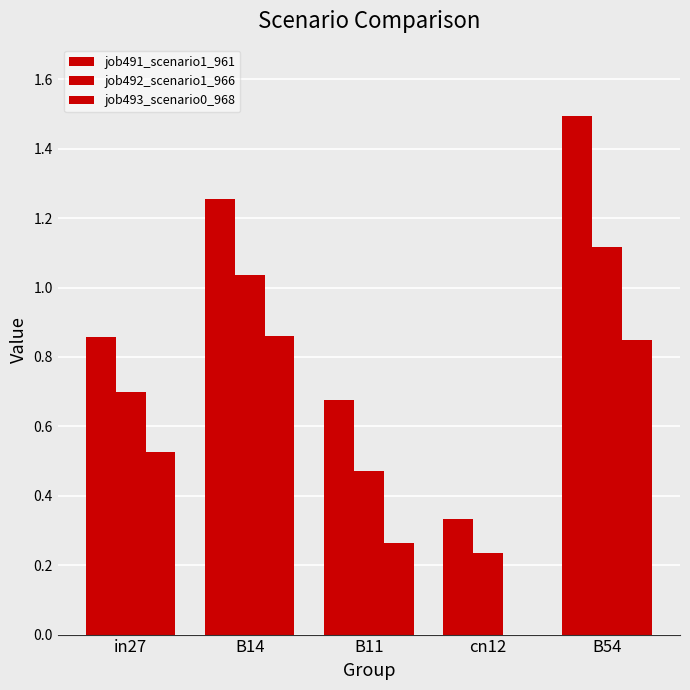

What is the label of the 3rd bar from the left?

B11